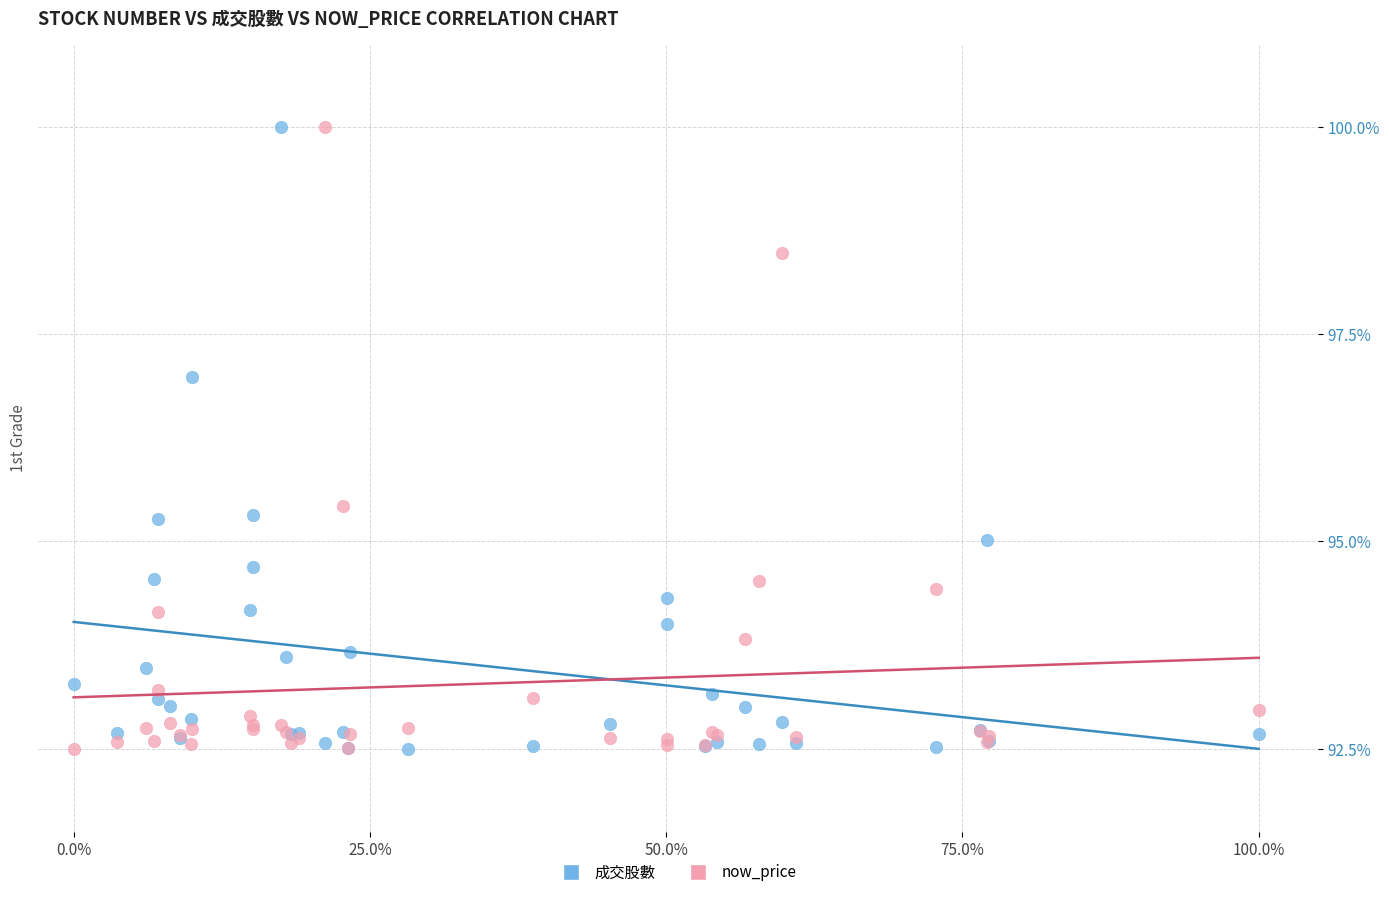

What is the X range (max minus min) for the scatter plot?

100.0